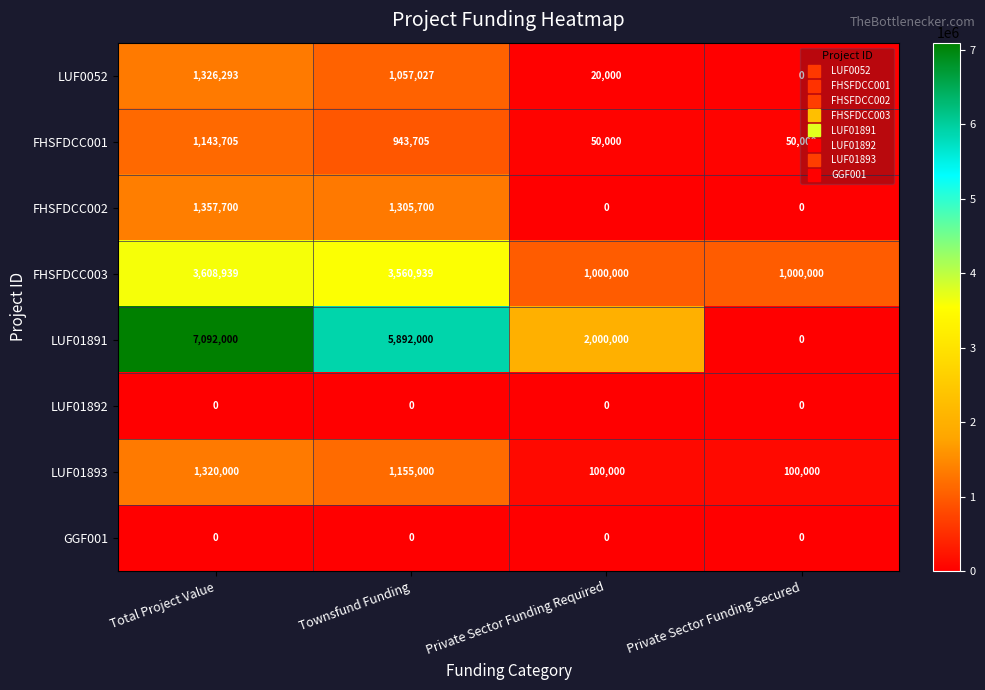

What is the sum of all LUF0052 values?

2403320